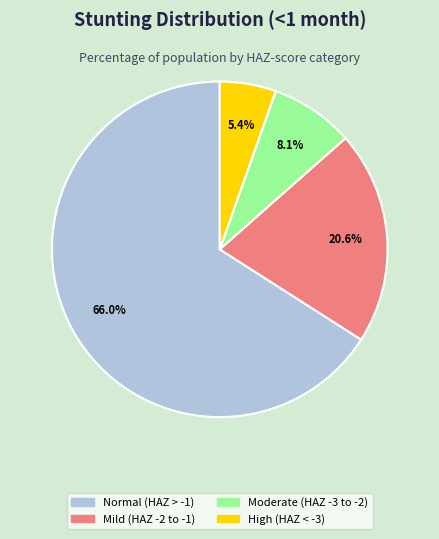

Rank the categories by value from highest to lowest.

Normal (HAZ > -1), Mild (HAZ -2 to -1), Moderate (HAZ -3 to -2), High (HAZ < -3)